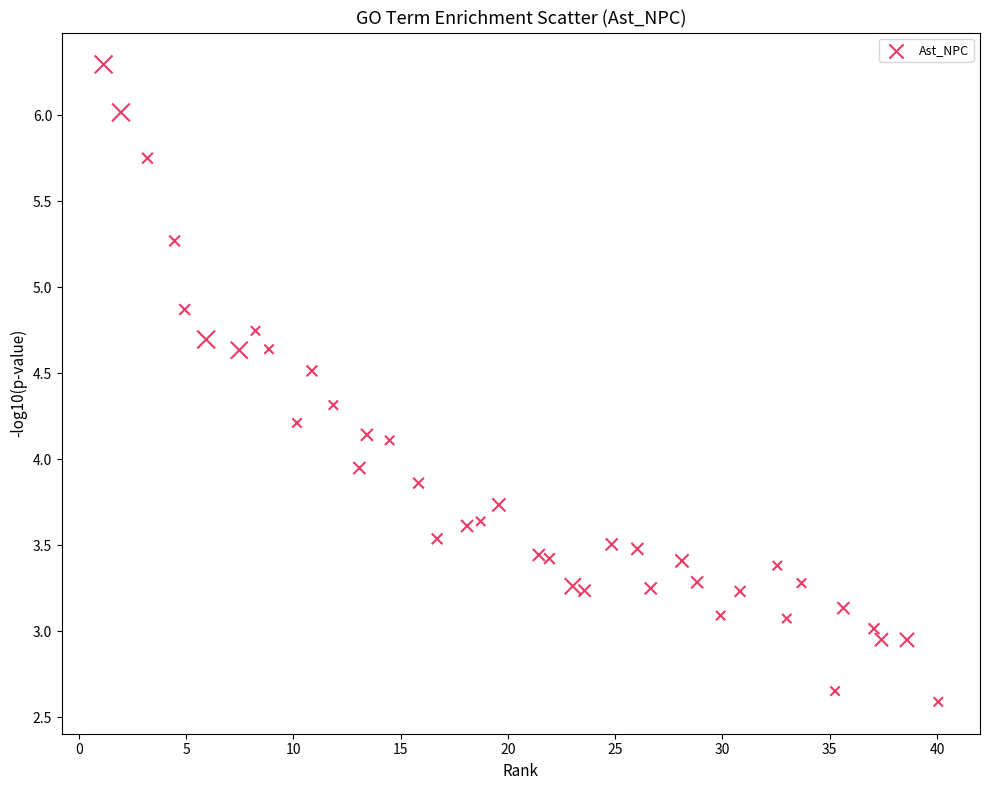

What is the range of Y values (max minus min)?

3.7